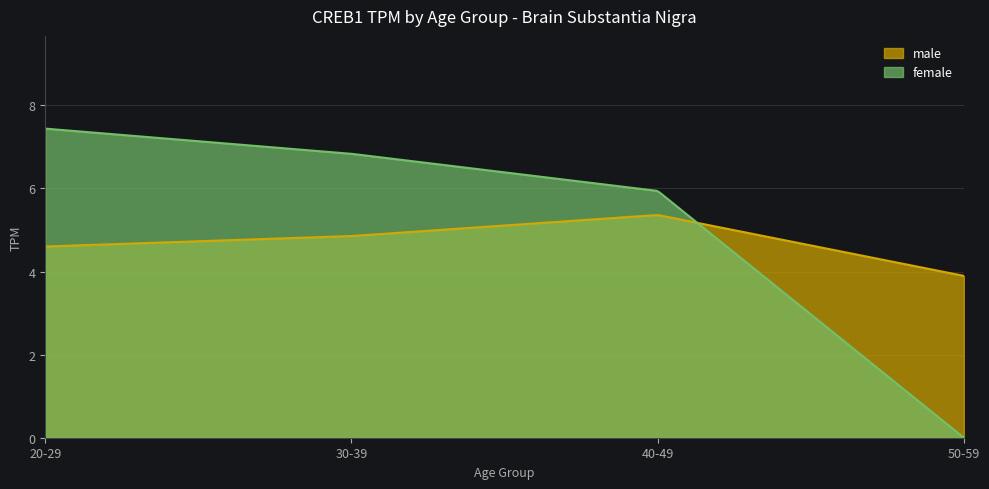

What is the greatest value displayed?

7.4